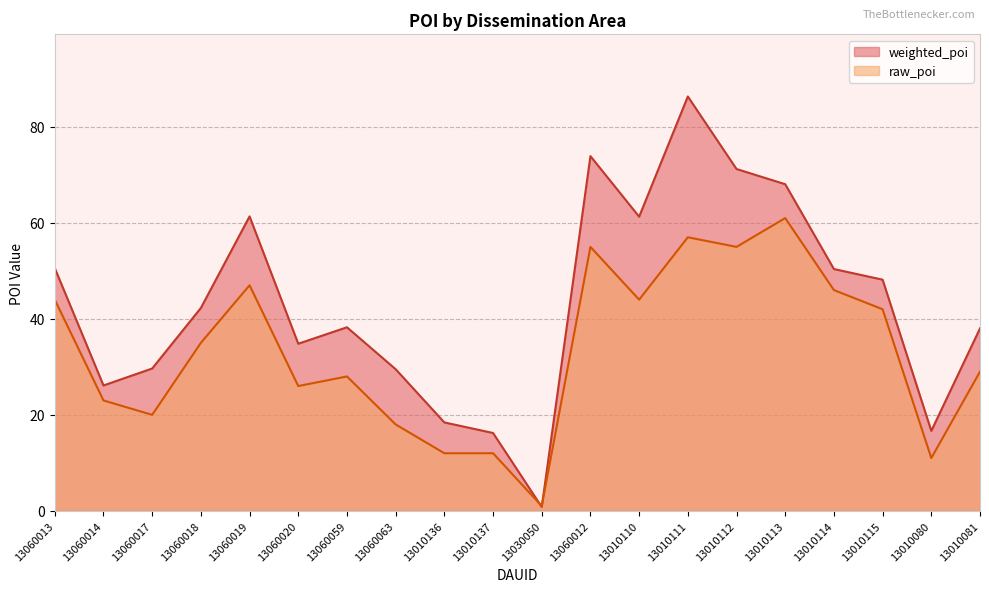

At 13010112, list the series in order from largest to smallest.

weighted_poi, raw_poi